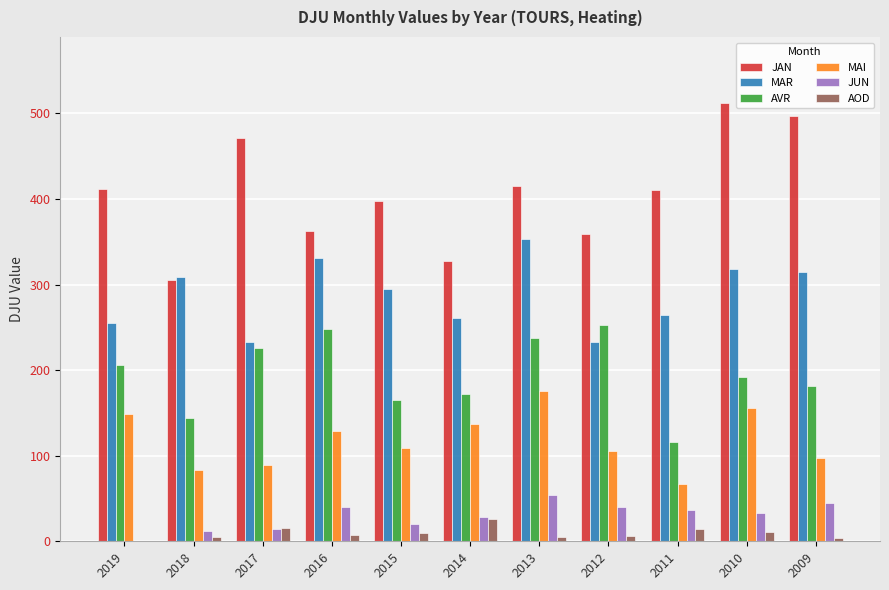

The value of MAR at 2015 is 295.2. True or false?

True